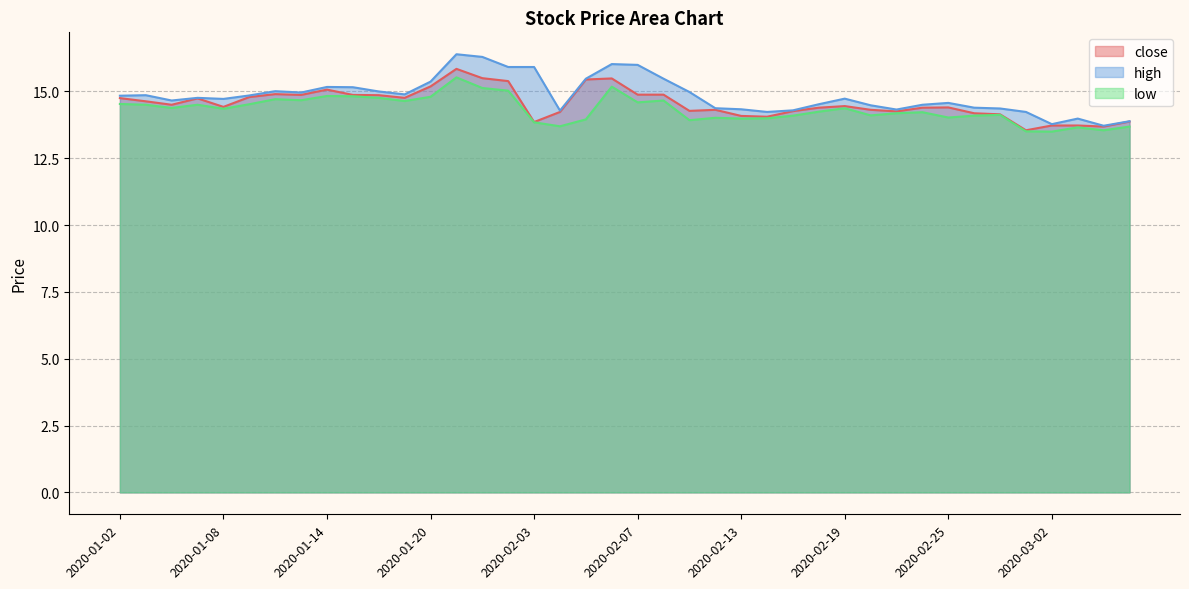

At which category does low reach its first local peak?

2020-01-07